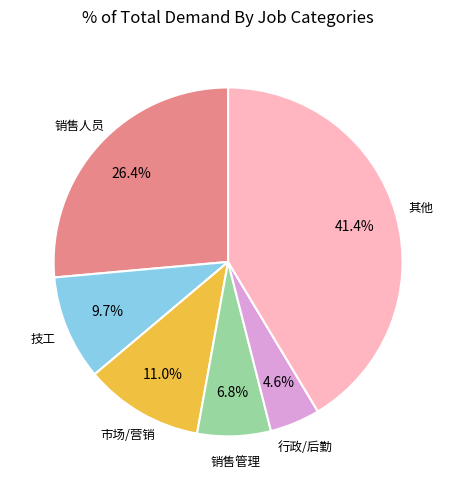

Is there any slice that represents more than half of the pie?

No